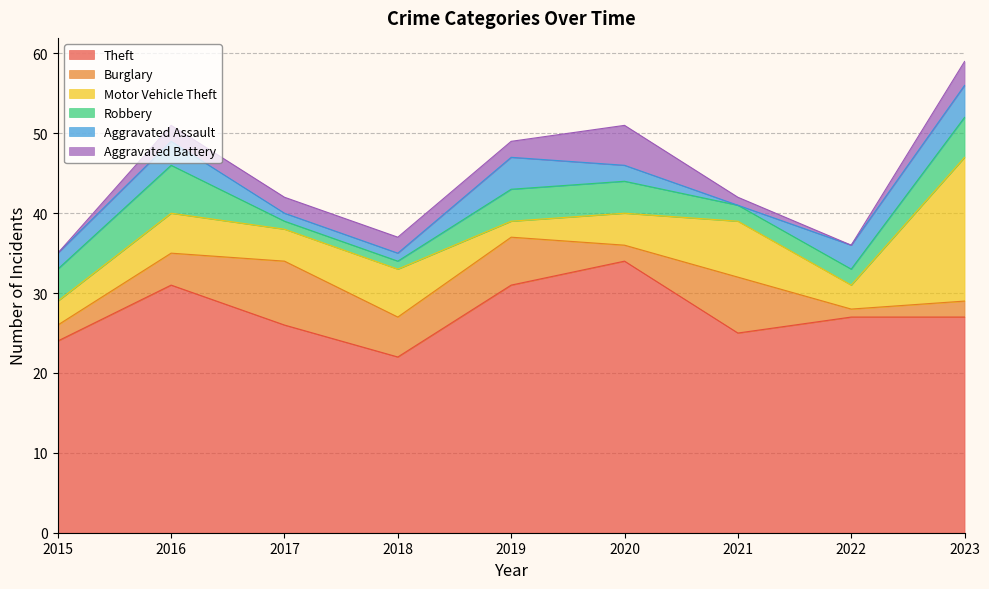

What is the difference between the highest and lowest values at 2023?

25